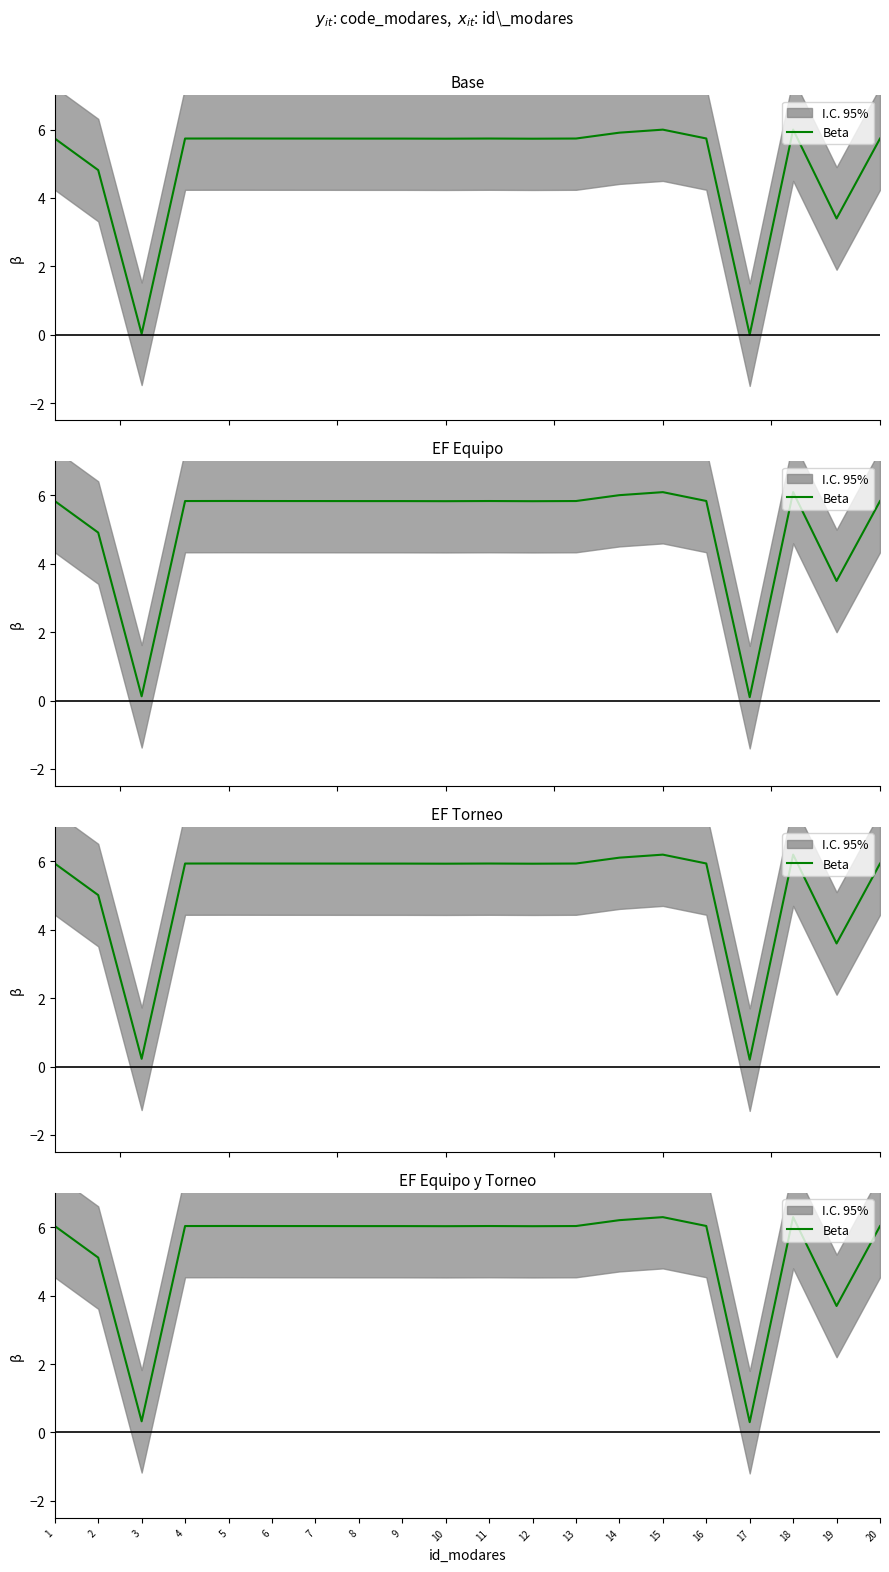

Approximately how many times larger is the value at 11 compared to 4?

1.0